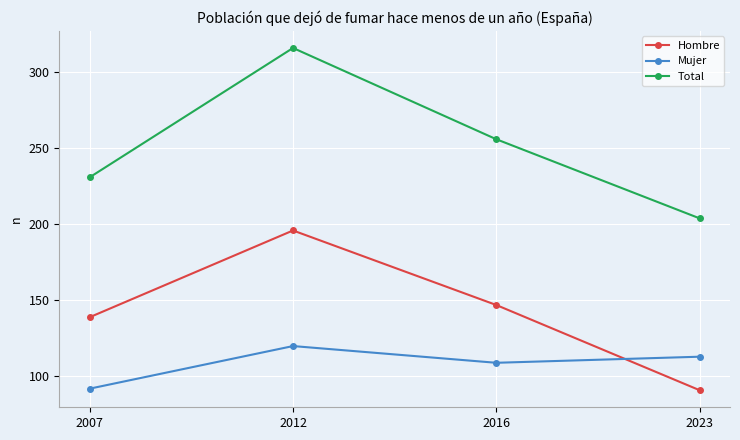

Is the value of Total at 2012 greater than the value of Mujer at 2016?

Yes